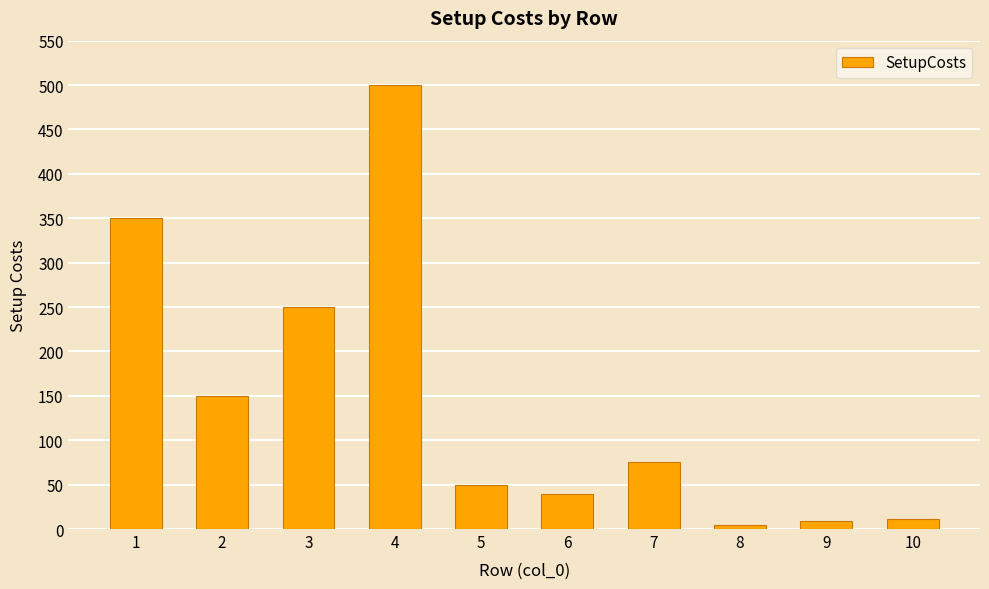

How many series are shown in this chart?

1